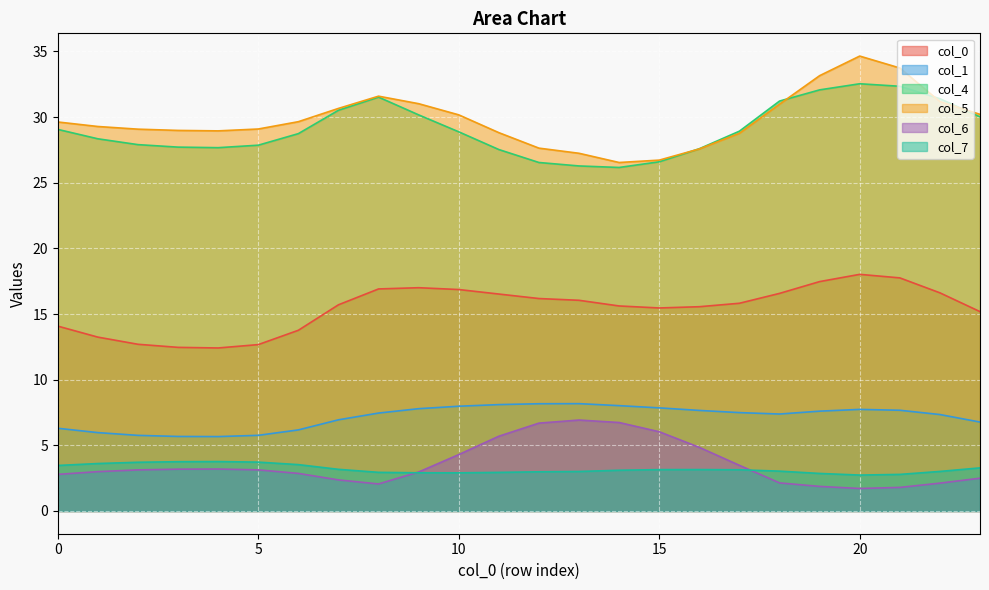

True or false: 1 and 7 cross at least once.

False